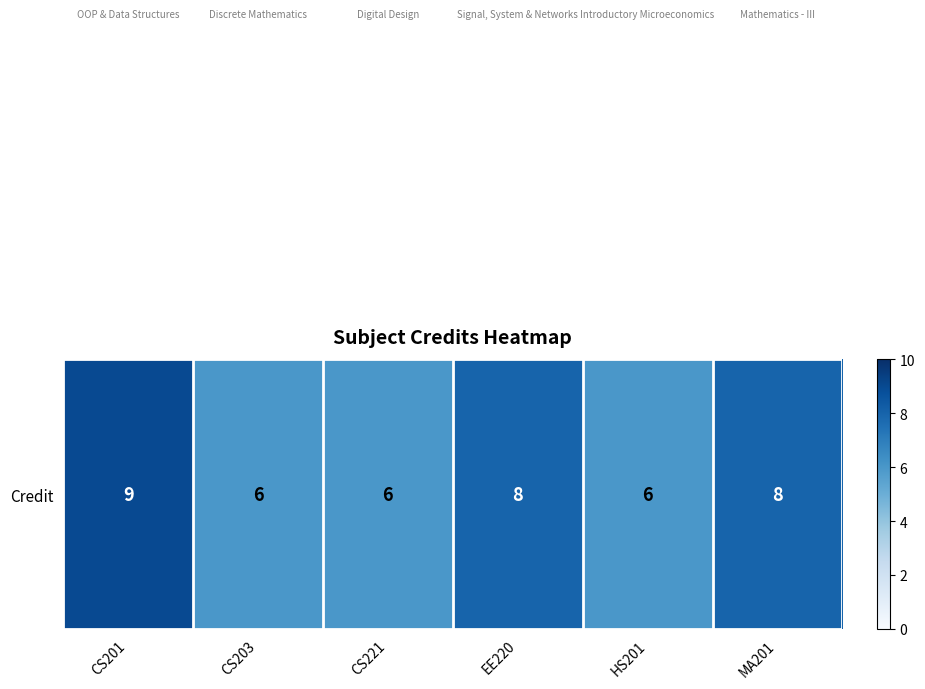

Which label corresponds to the smallest value in the chart?

CS203